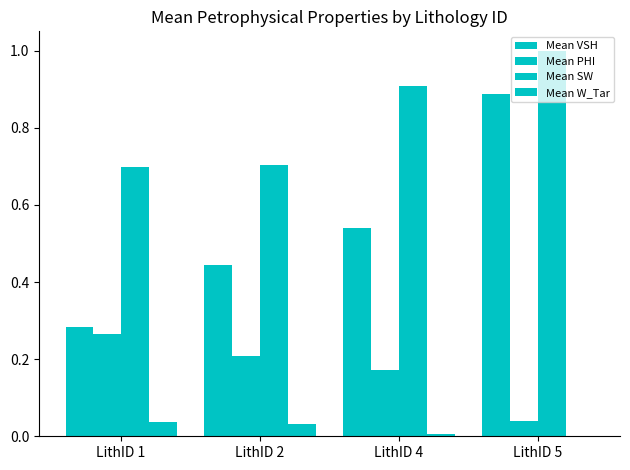

How many groups of bars are there?

4